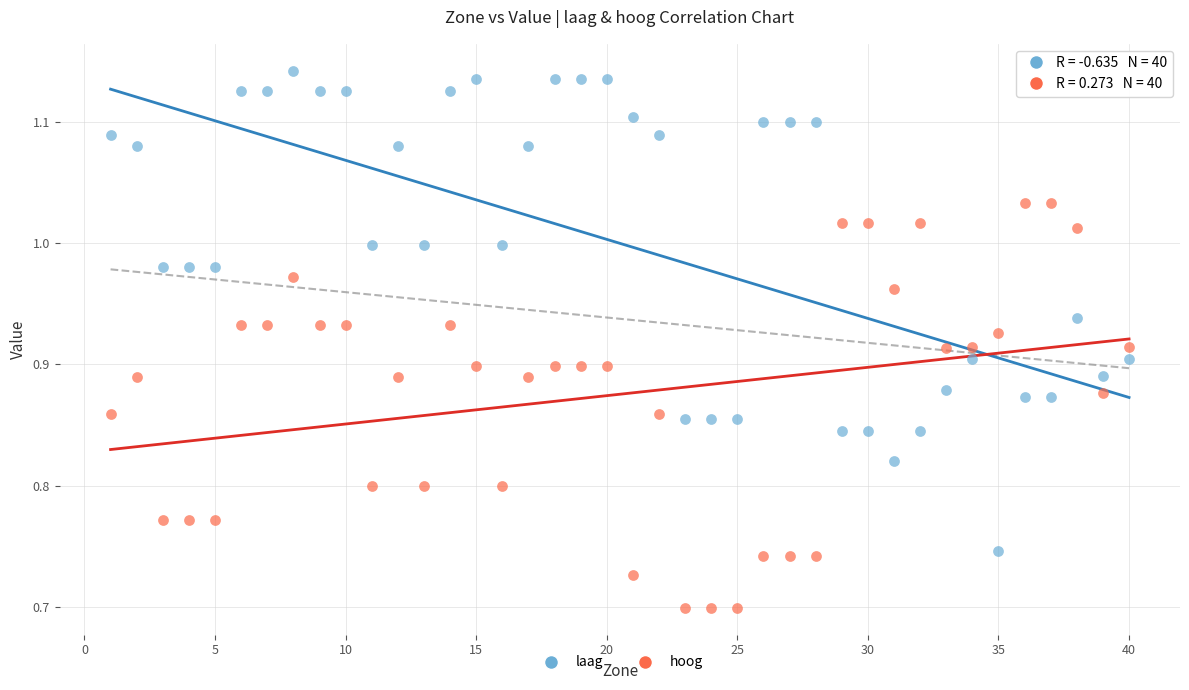

Across all data points, what is the range of Y values (max minus min)?

0.4